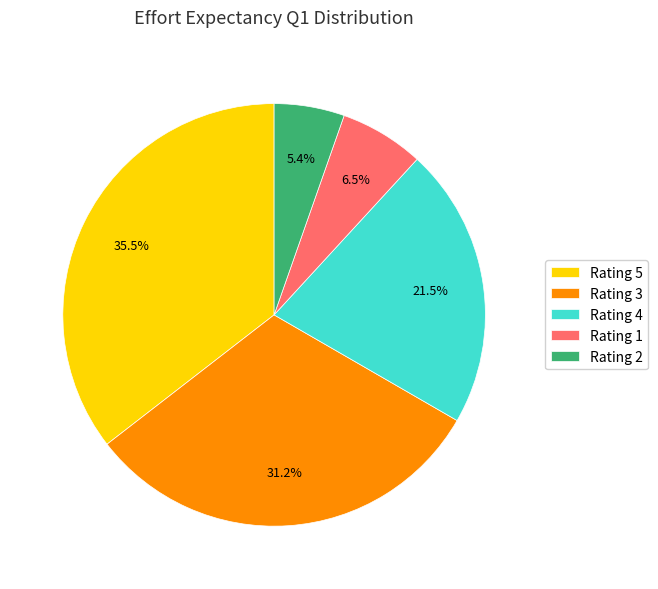

Is there any slice that represents more than half of the pie?

No